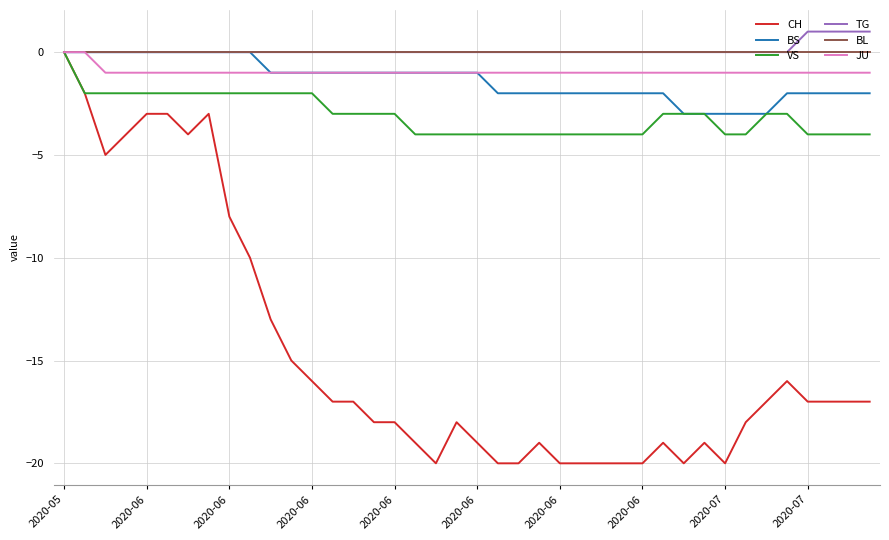

What is the lowest value of the BS series?

-3